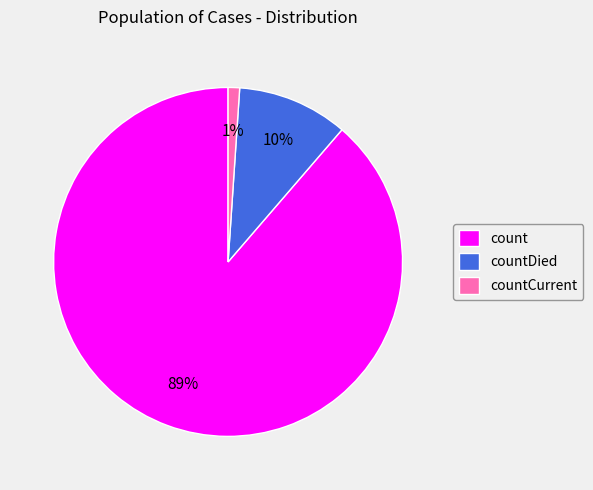

Count the number of slices in the pie.

3